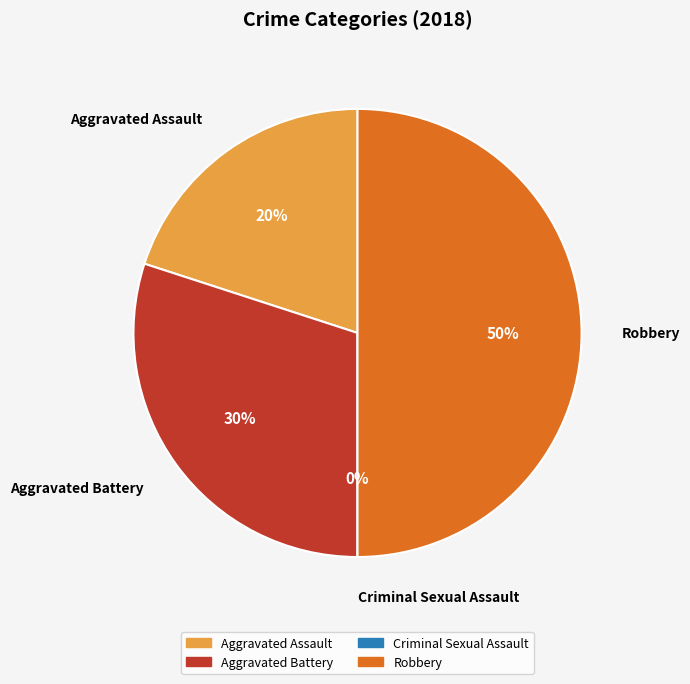

What percentage is the Aggravated Battery slice, to the nearest percent?

30%